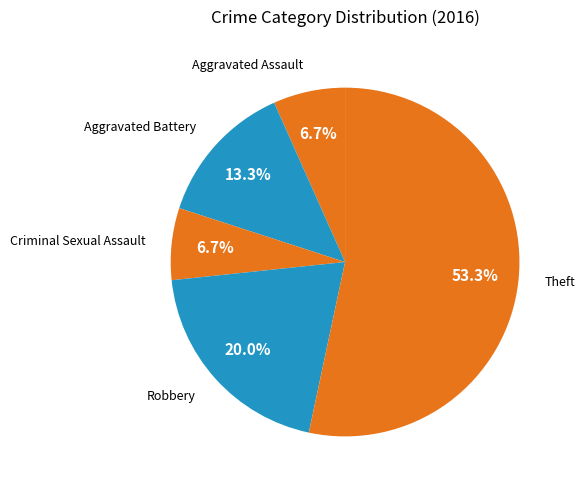

Count the number of slices in the pie.

5